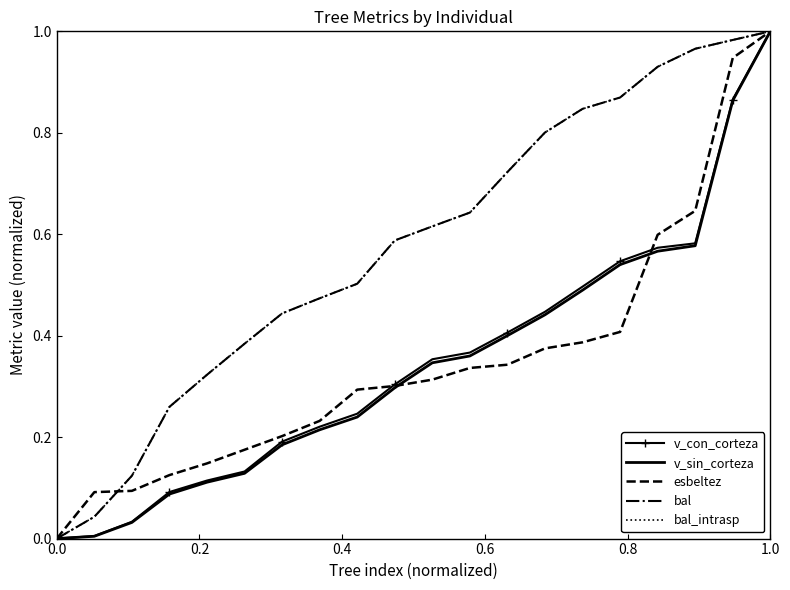

At which category is the sum across all series the highest?

1.0